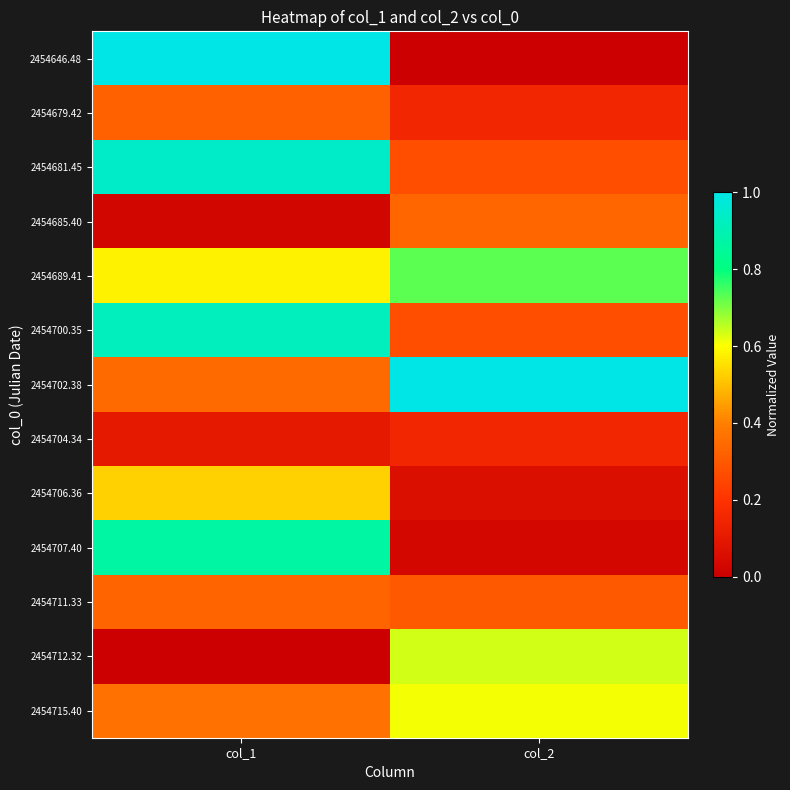

Rank the series at col_2 from highest to lowest value.

2454702.38, 2454689.41, 2454712.32, 2454715.40, 2454685.40, 2454711.33, 2454681.45, 2454700.35, 2454679.42, 2454704.34, 2454706.36, 2454707.40, 2454646.48